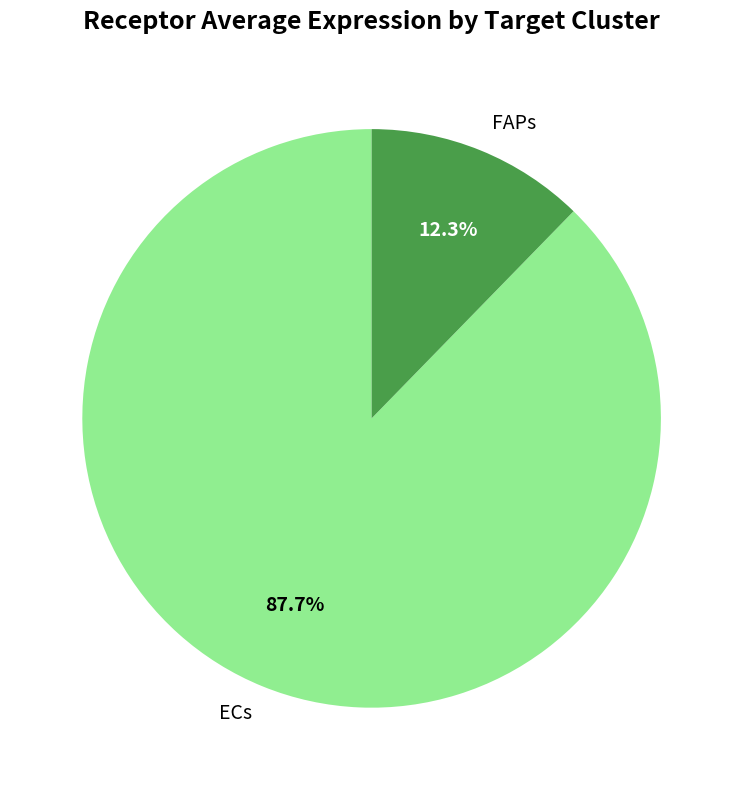

The FAPs slice represents 23% of the pie. True or false?

False